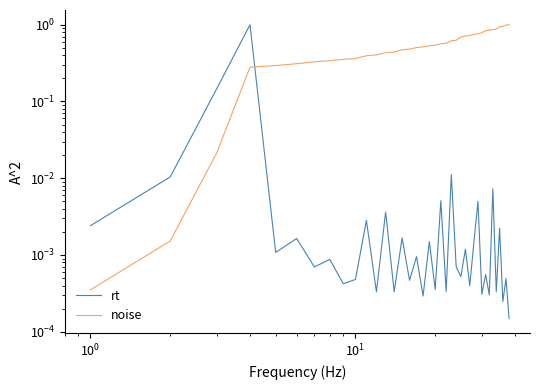

True or false: noise and rt cross at least once.

True